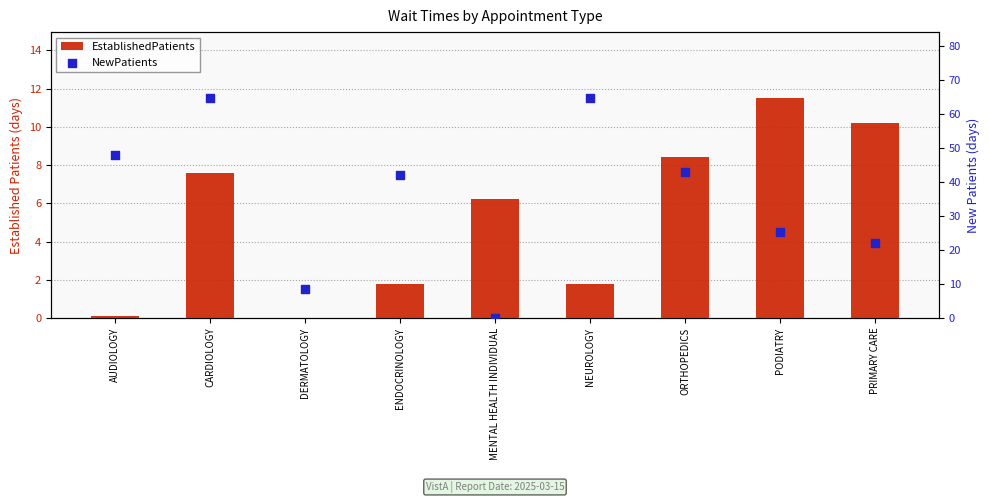

Which series contains the highest Y value?

NewPatients